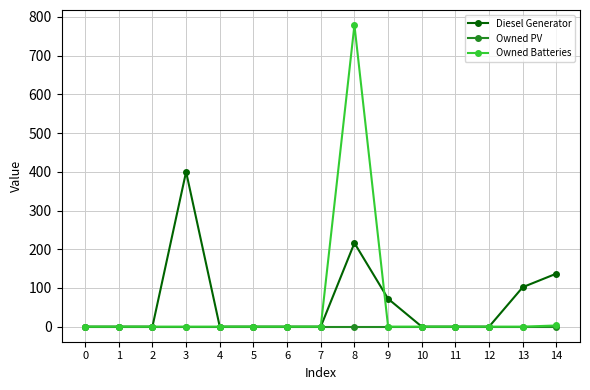

How many lines are shown in the chart?

3